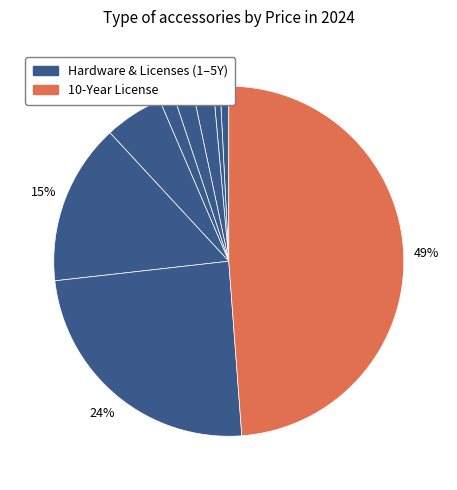

To the nearest percent, what is the difference between the largest and smallest slice percentages?

48%